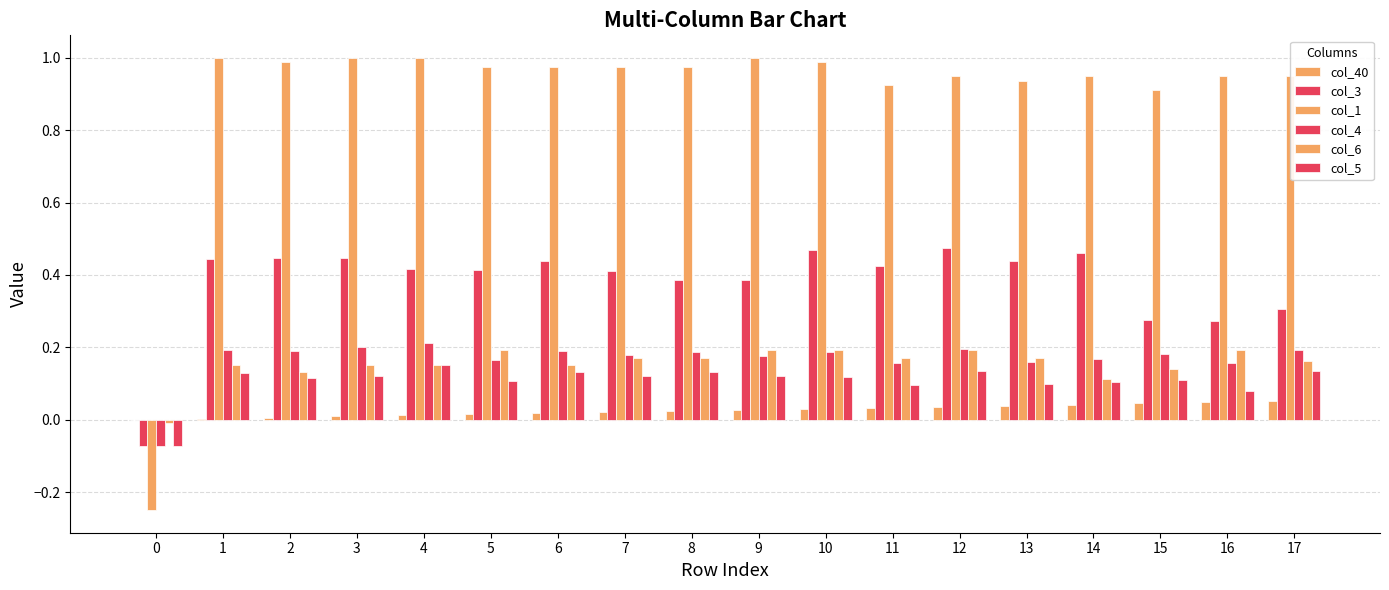

How many data points does each series have?

18